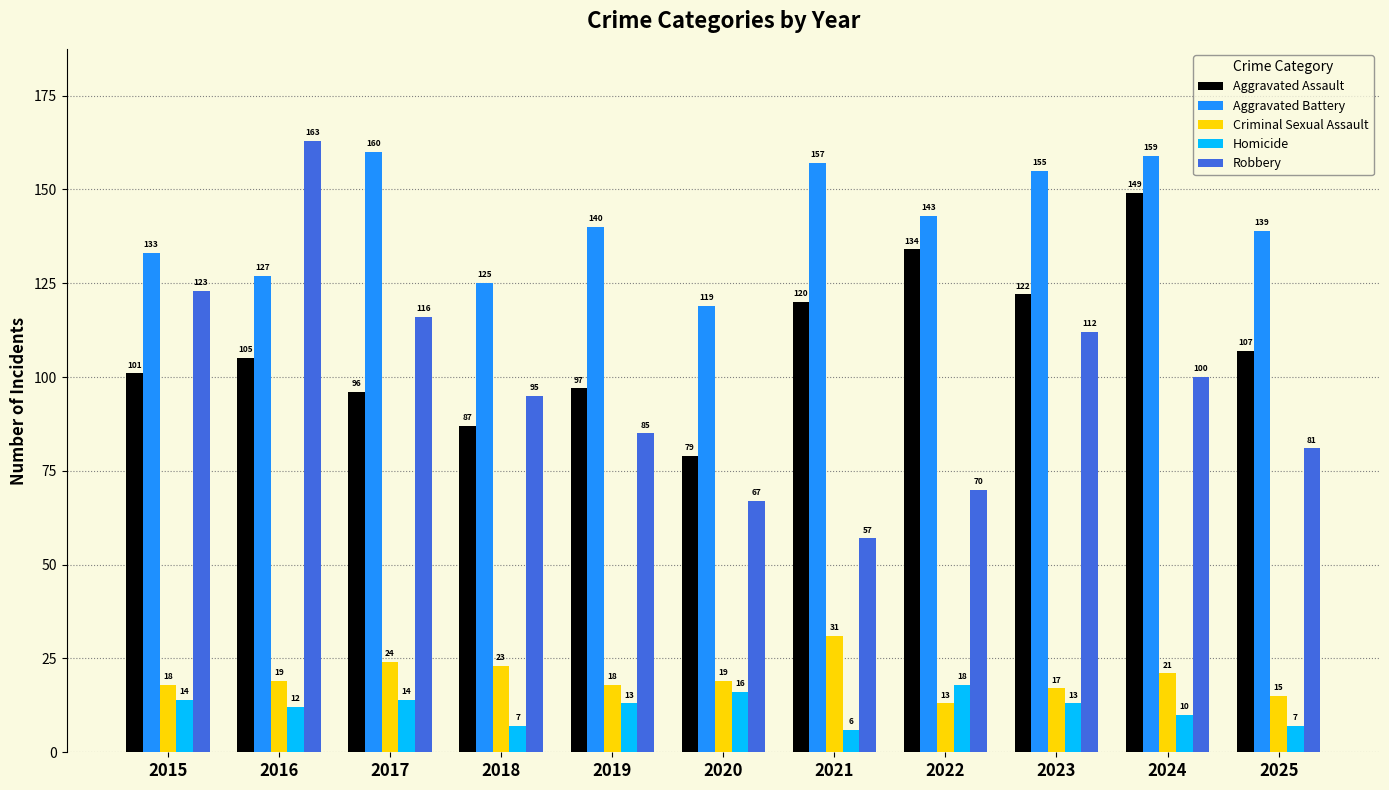

How many groups of bars are there?

11